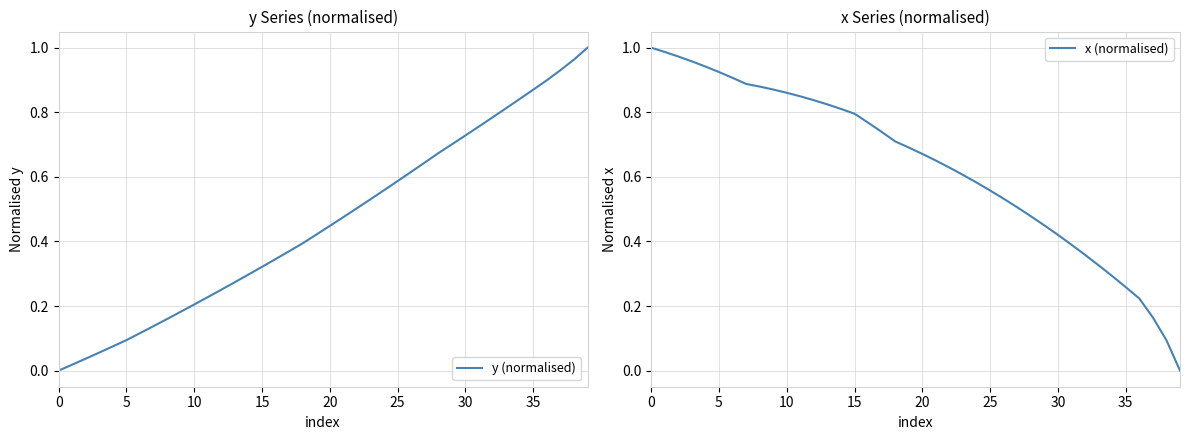

List the series in order of their overall mean, highest first.

x (normalised), y (normalised)